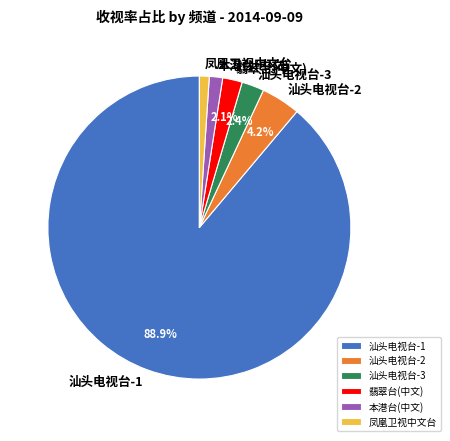

Which category accounts for the majority?

汕头电视台-1